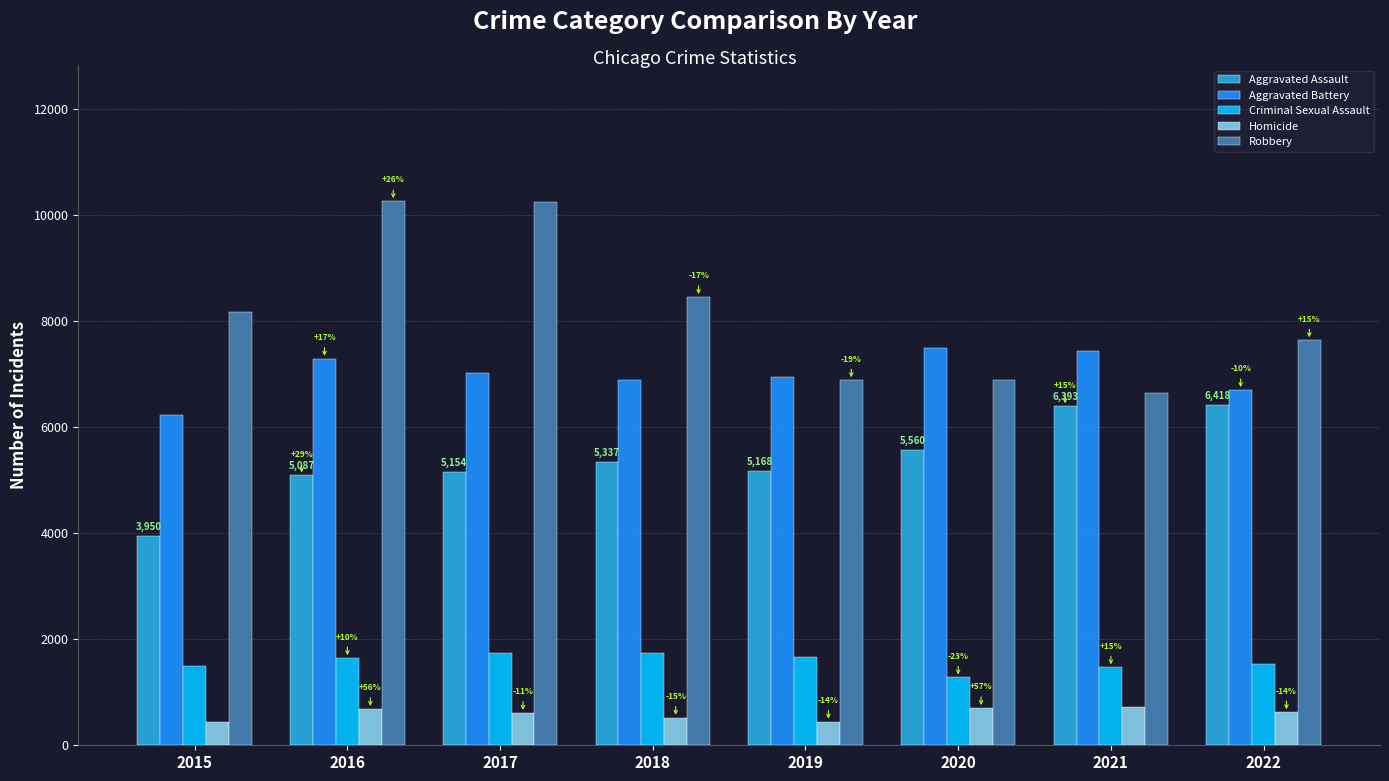

How many bars are there in each group?

5